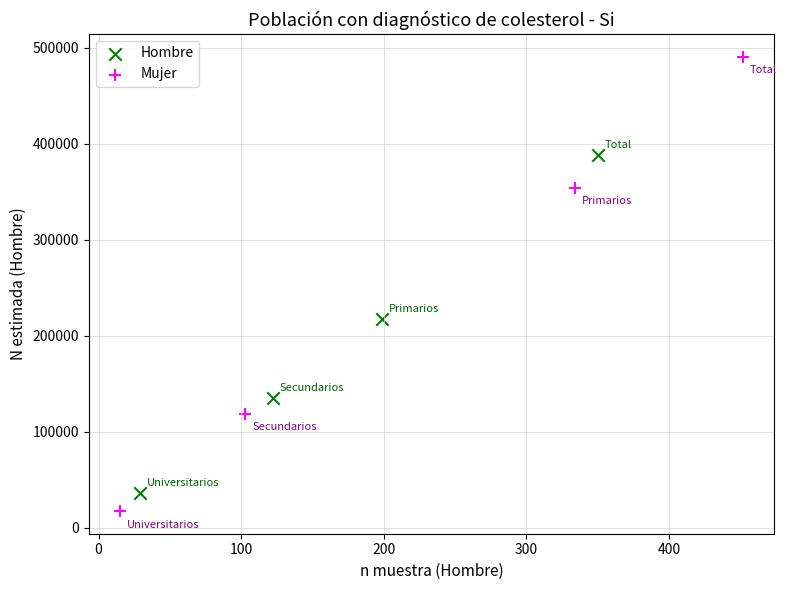

Which series has the largest Y range (max minus min)?

Mujer